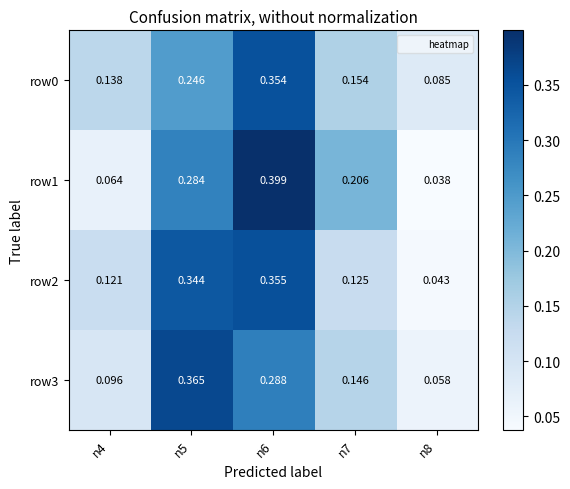

Is the value of row0 at n8 greater than the value of row2 at n5?

No